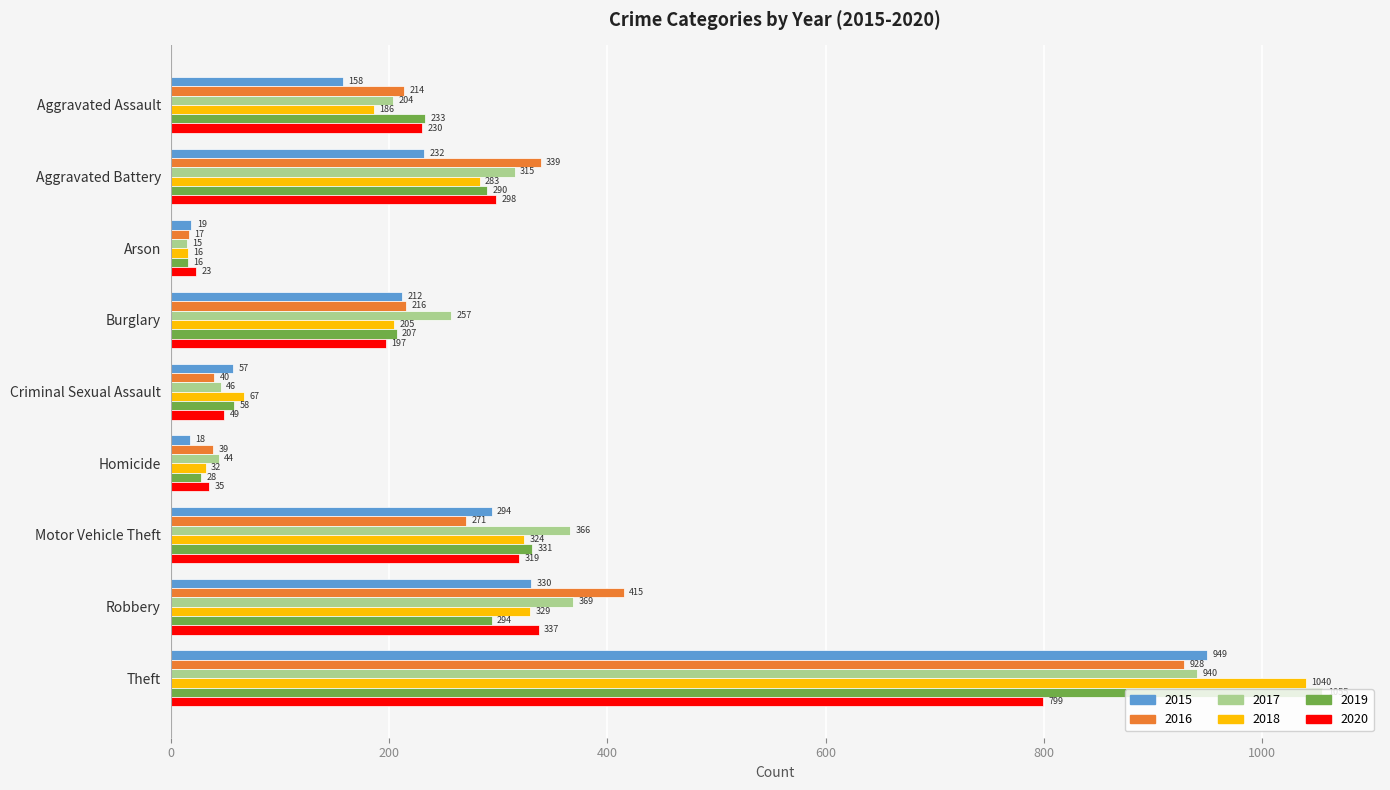

The value of 2018 at Criminal Sexual Assault is 119. True or false?

False